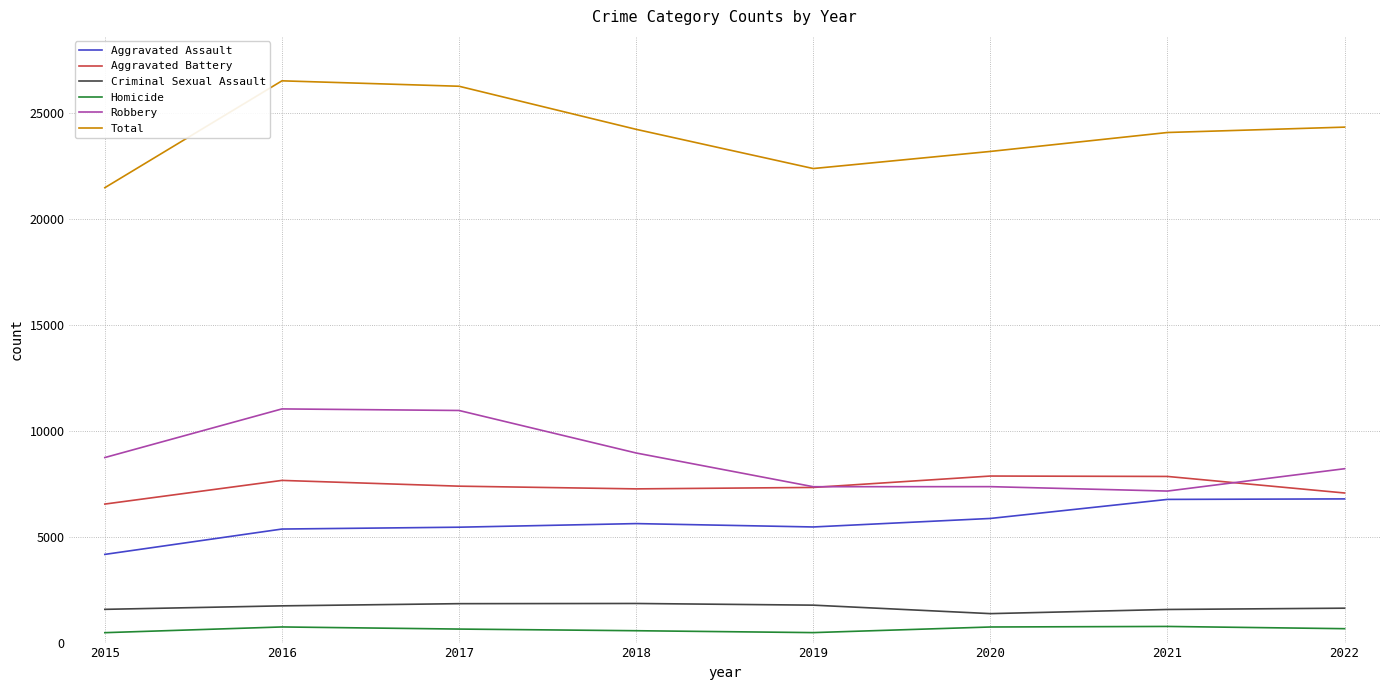

Count the number of data series in this chart.

6